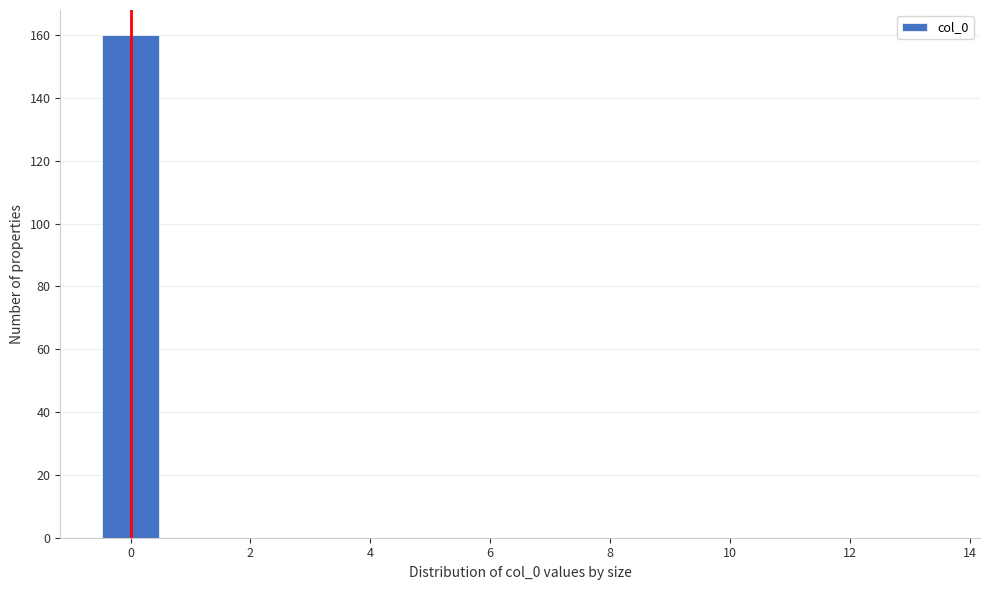

How tall is the bar that spans -0.5 to 0.5 on the x-axis? Neither the bar edges nor the heights are printed on the chart, so give them approximately, as read against the axes.

160